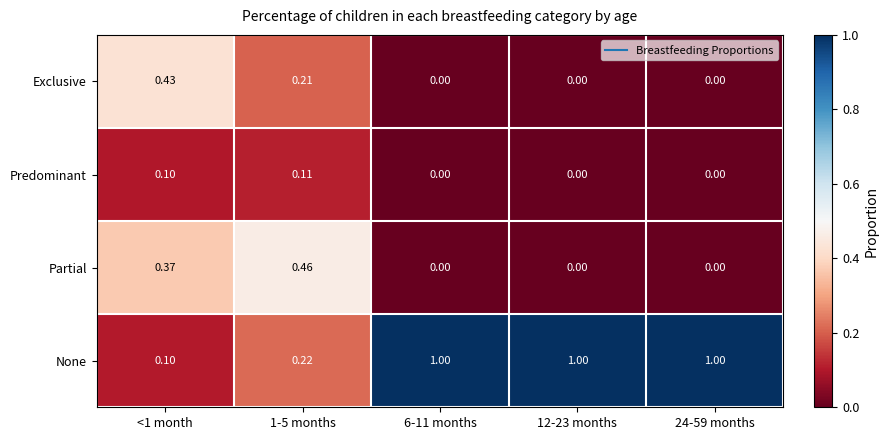

What is the total value across all series at <1 month?

1.0